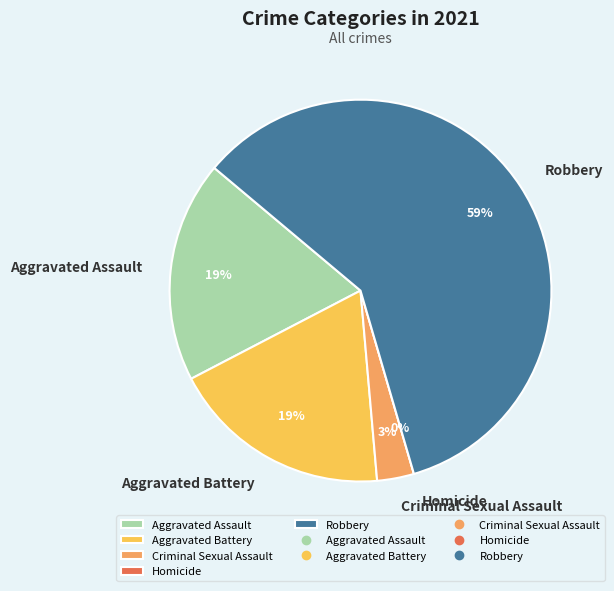

What percentage is NOT represented by Criminal Sexual Assault?

96.9%